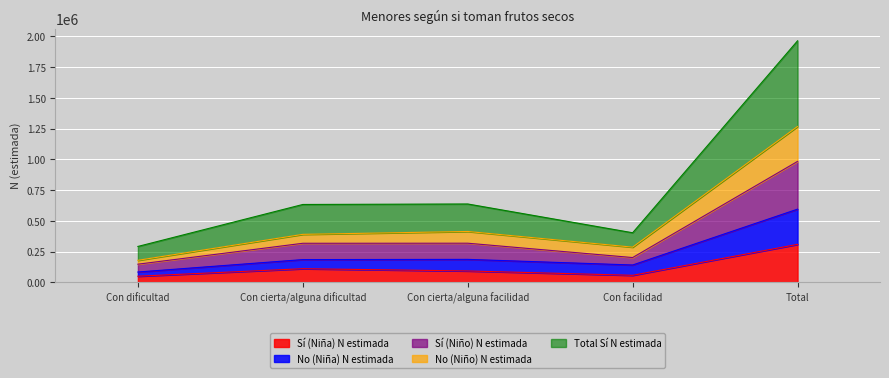

In No (Niña) N estimada, how many points are higher than both neighbors (excluding endpoints)?

1